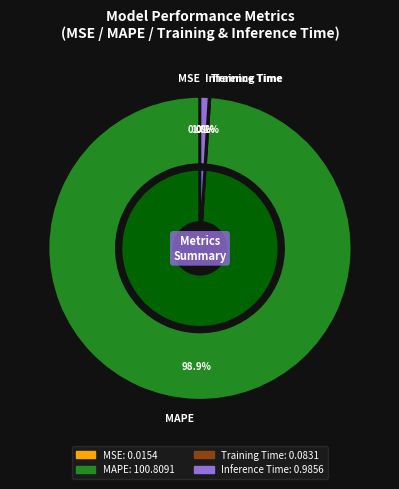

To the nearest percent, what portion does MAPE represent?

99%